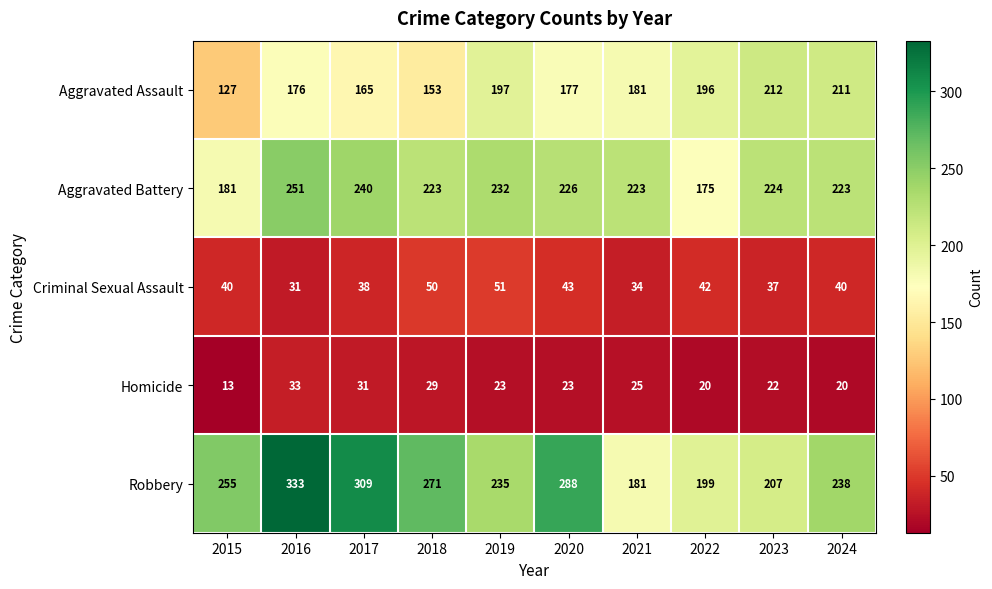

The Robbery series shows 260 at 2021. True or false?

False